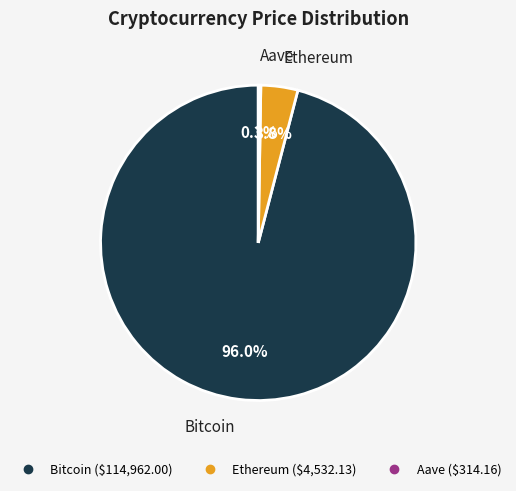

What percentage is the Ethereum slice, to the nearest percent?

4%